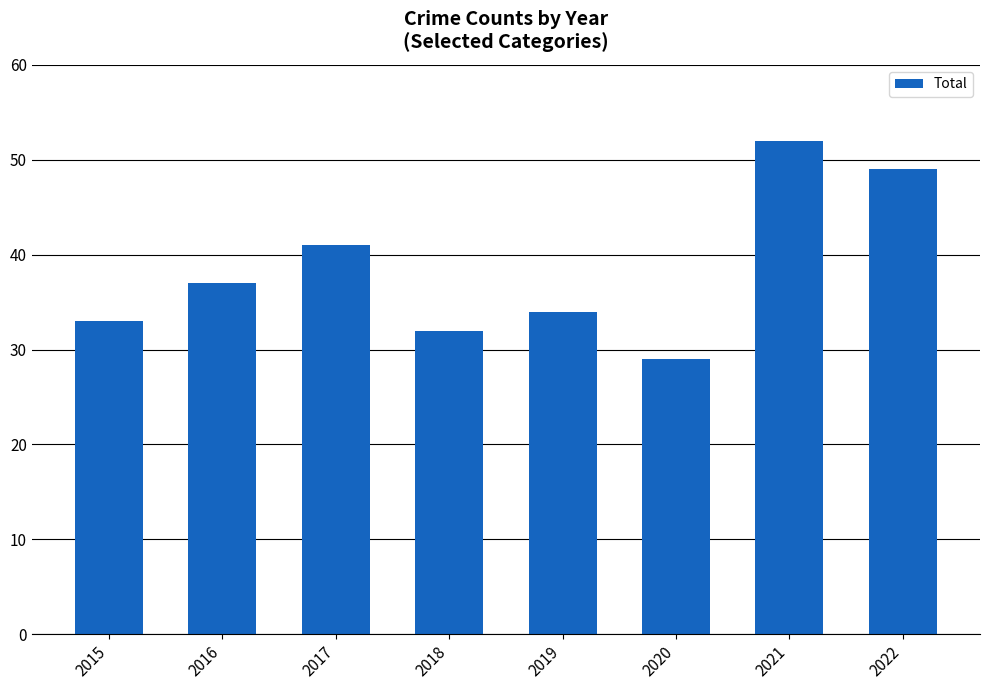

List the labels in order of value, largest first.

2021, 2022, 2017, 2016, 2019, 2015, 2018, 2020